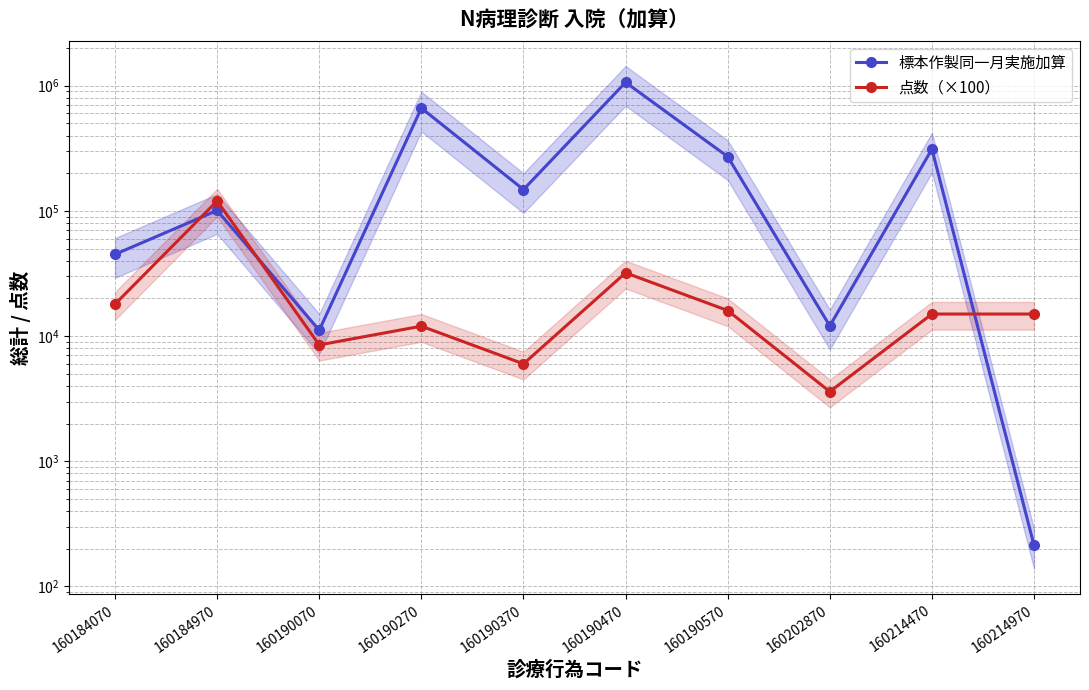

At how many categories does at least one series exceed 516507?

2